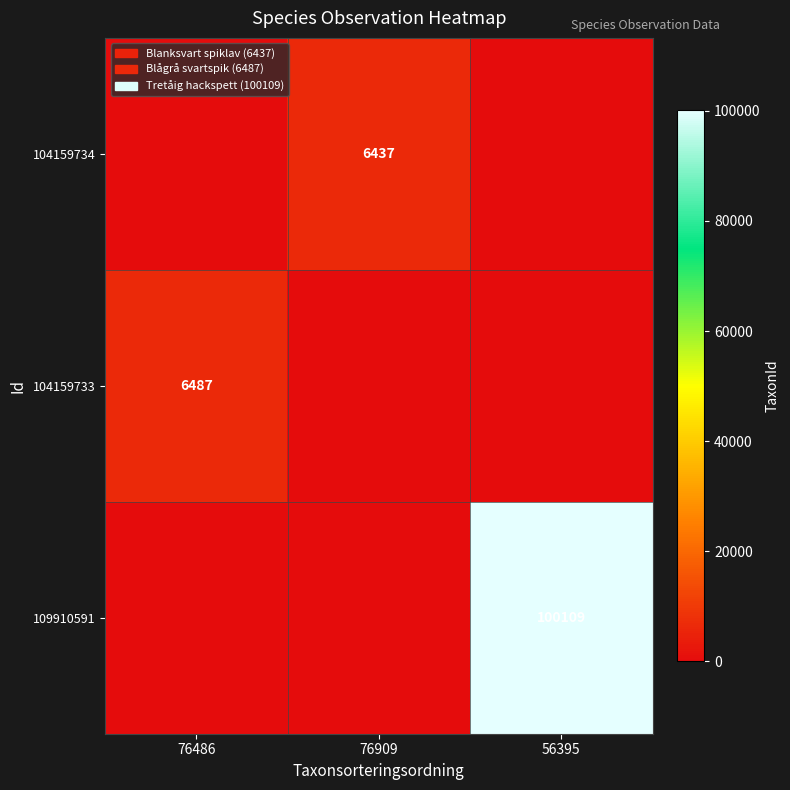

The value of 104159733 at 76486 is 6487. True or false?

True